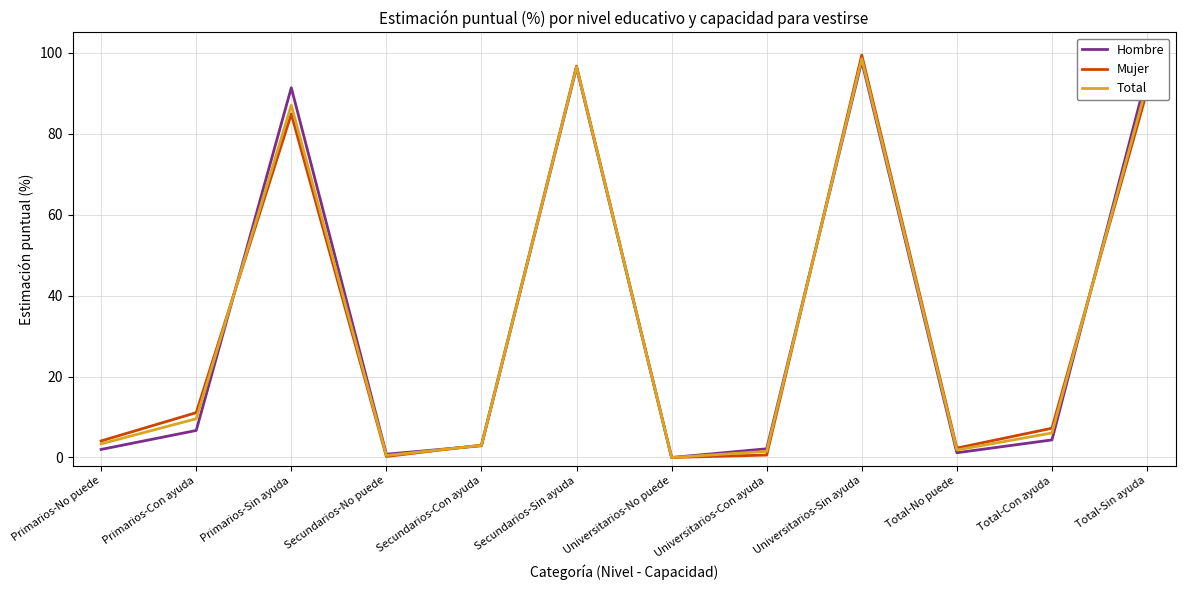

Does the chart have visible grid lines?

Yes